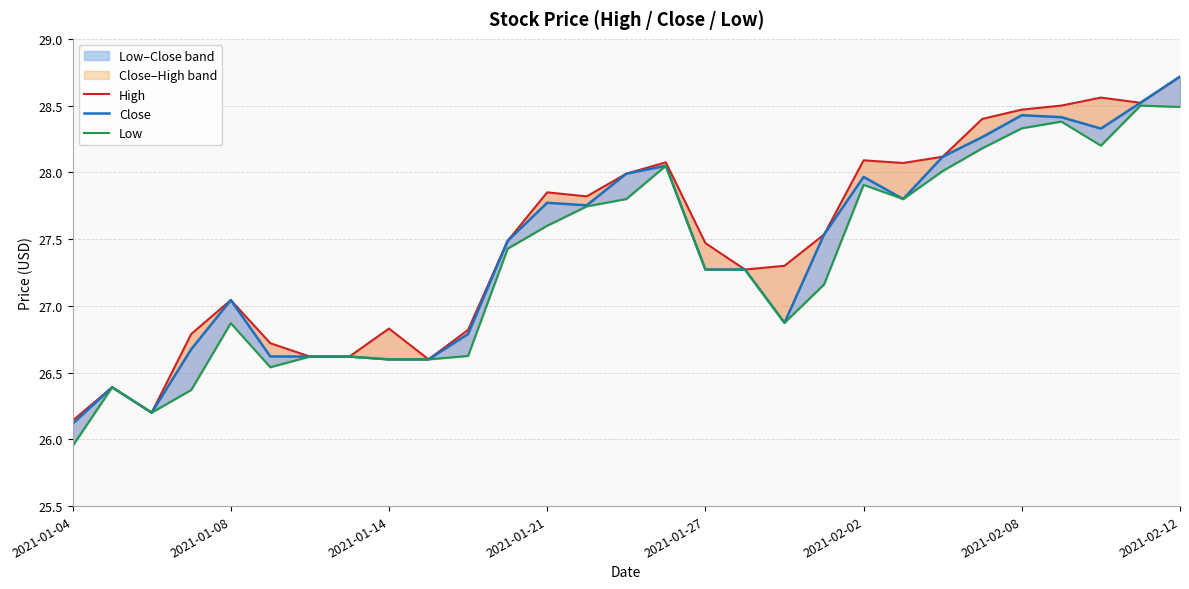

True or false: Low and High cross at least once.

False